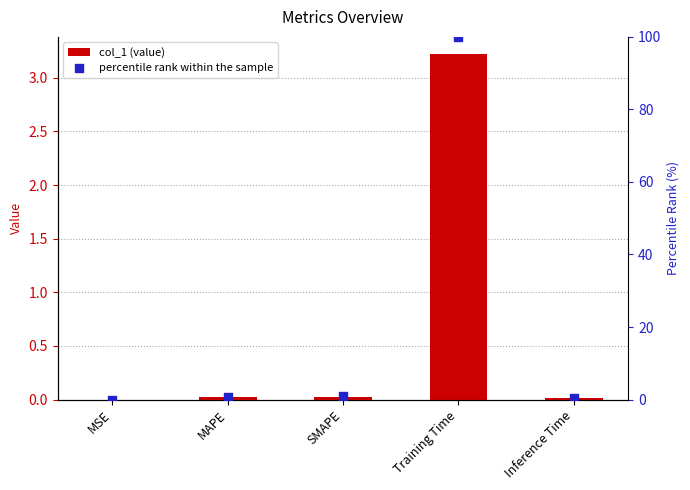

At which category is the sum across all series the highest?

Training Time